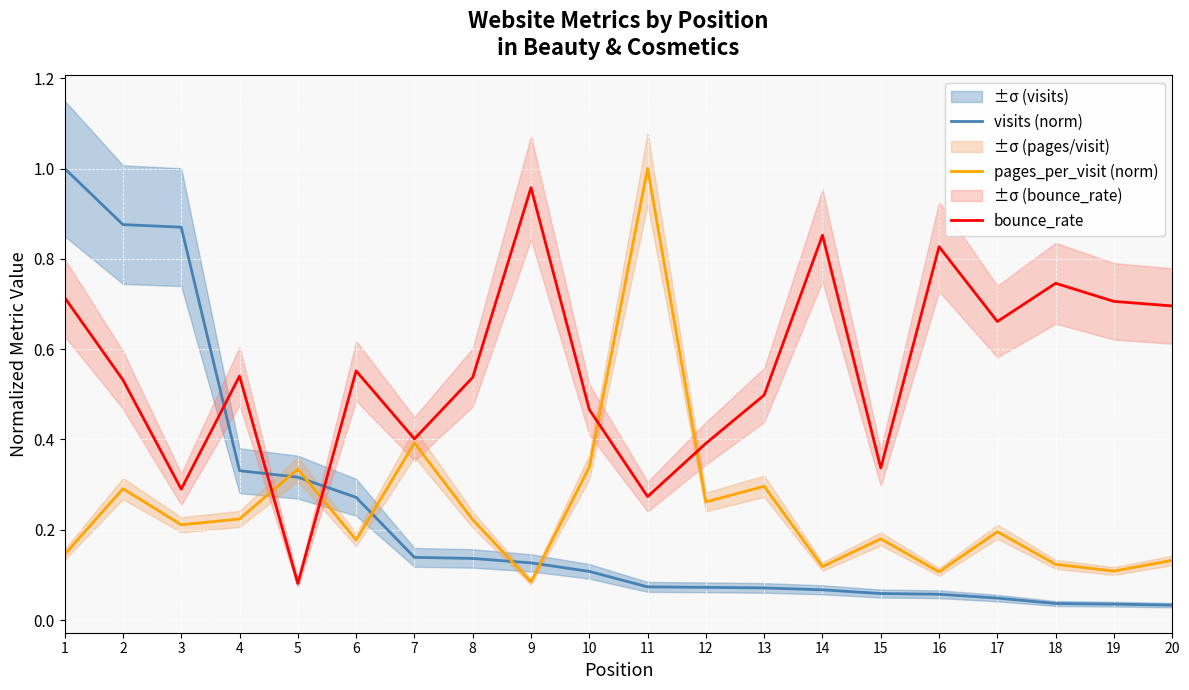

Does the chart display data point markers on the line(s)?

No